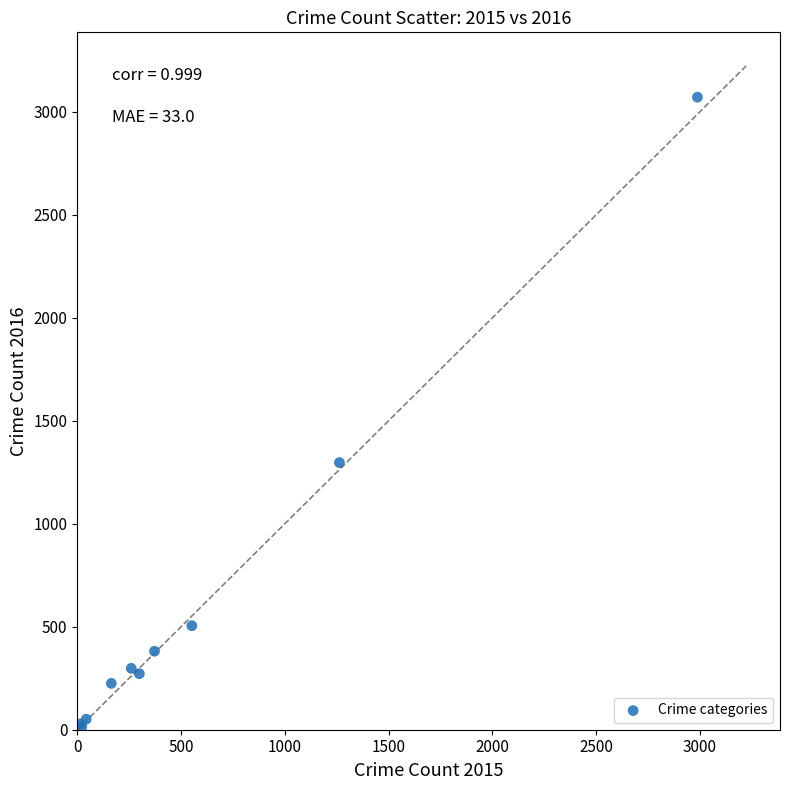

What Y value in the scatter plot is closest to 1542?

1297